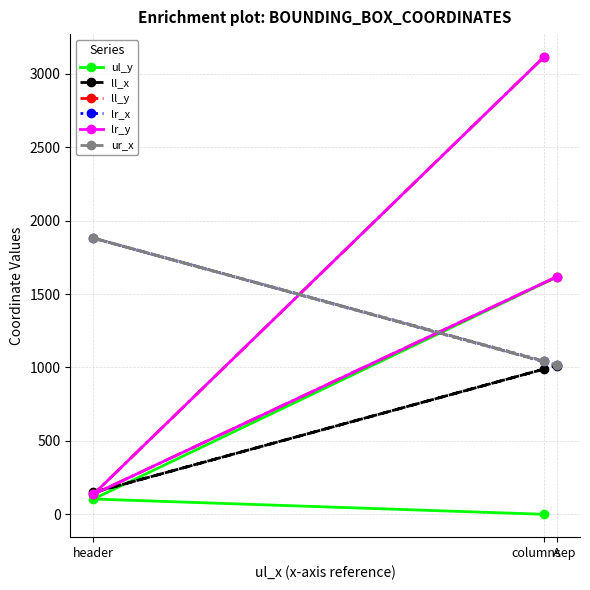

Does the chart have visible grid lines?

Yes